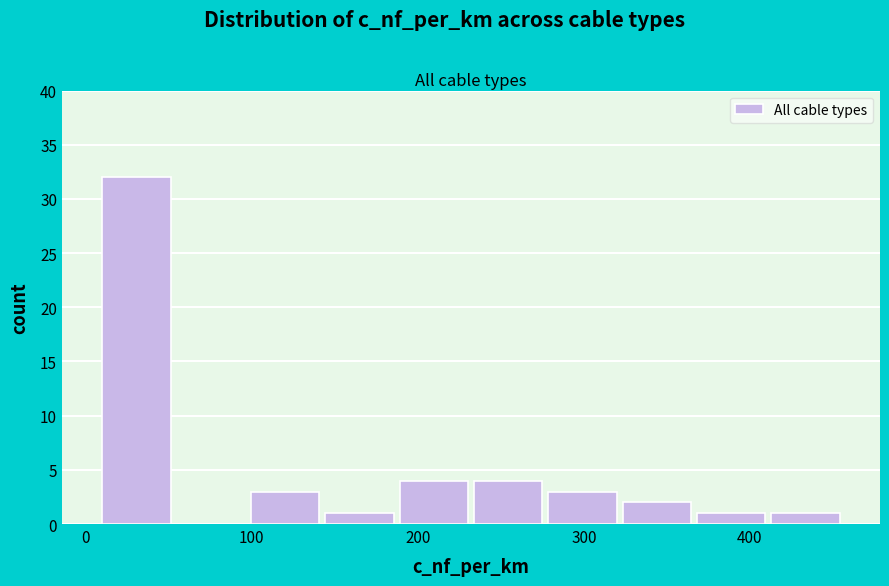

Reading left to right, transcribe this chart: for each bar, give the range it covers on the x-axis and its height. Neither the bar edges nor the heights are printed on the chart, so give them approximately, as read against the axes.

10 to 50: 32
50 to 100: 0
100 to 140: 3
140 to 190: 1
190 to 230: 4
230 to 280: 4
280 to 320: 3
320 to 370: 2
370 to 410: 1
410 to 460: 1